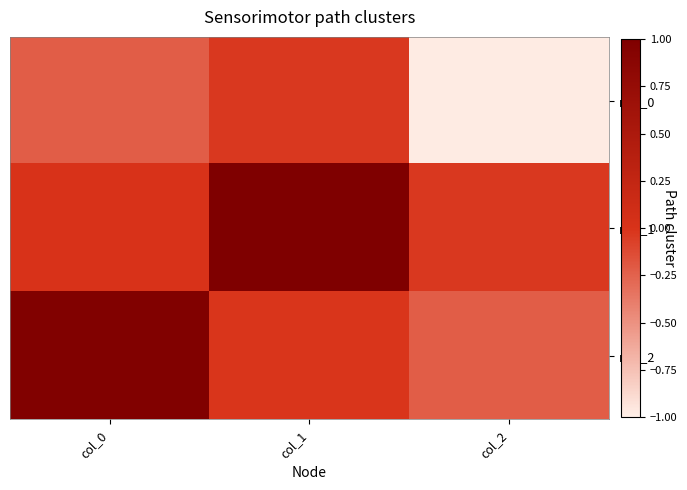

Reading right to left, what are all the values shown in this chart?

row_0: col_2=-1.0	col_1=-0.0	col_0=-0.2
row_1: col_2=-0.0	col_1=1.0	col_0=0.0
row_2: col_2=-0.2	col_1=-0.0	col_0=1.0